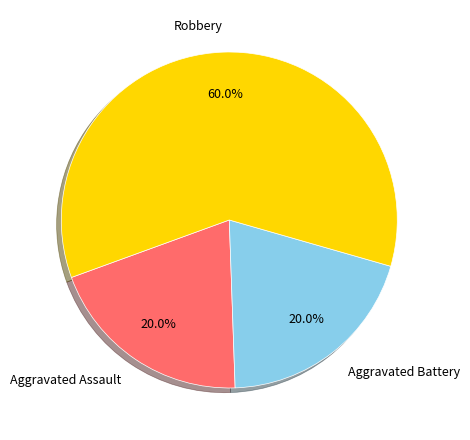

Which has a higher value, Robbery or Aggravated Battery?

Robbery